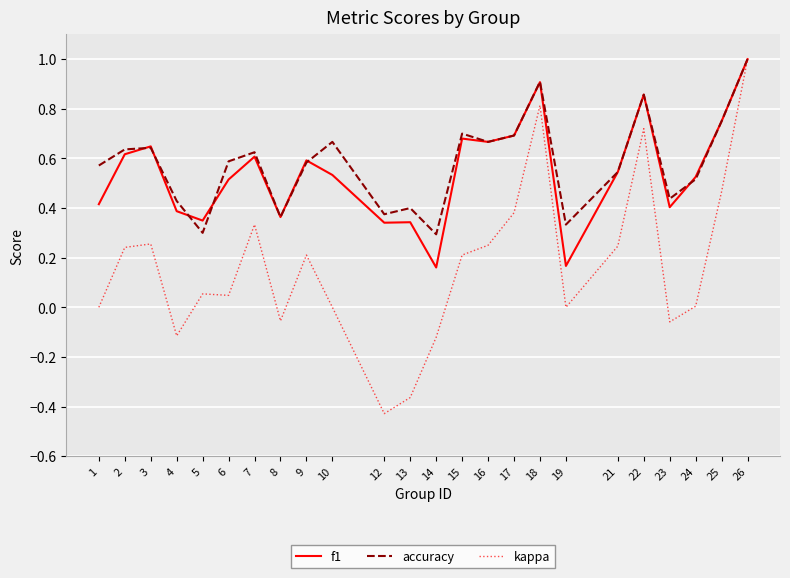

Is the value of f1 at 24 greater than the value of accuracy at 8?

Yes